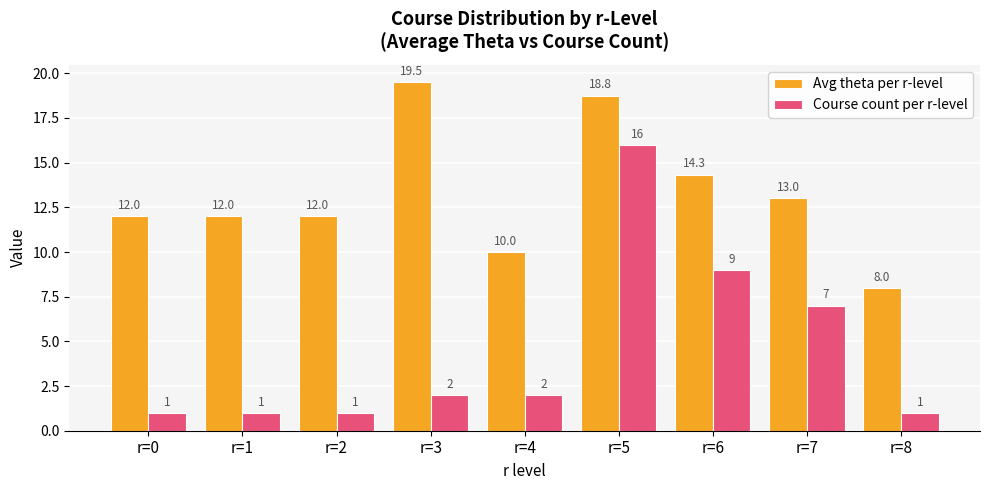

Which label corresponds to the largest value in the chart?

r=3